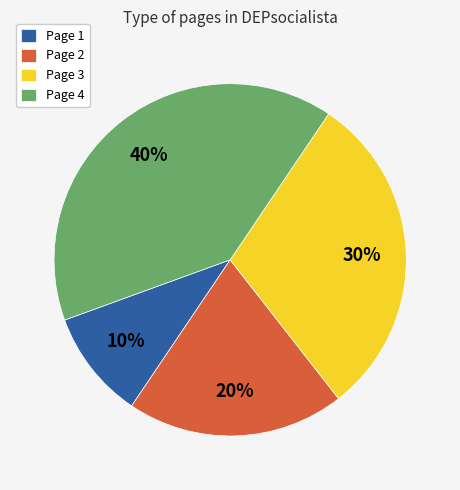

How many slices are in this pie chart?

4